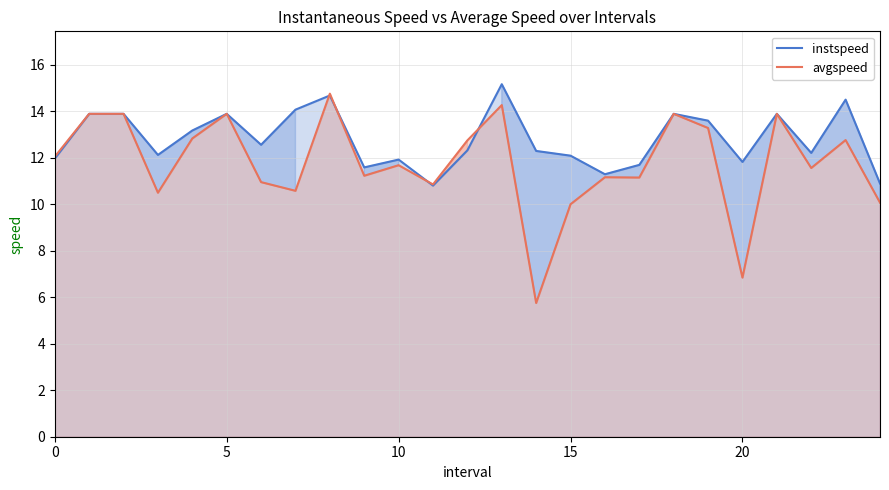

What is the value of the avgspeed point at the 12th from the left?

10.9